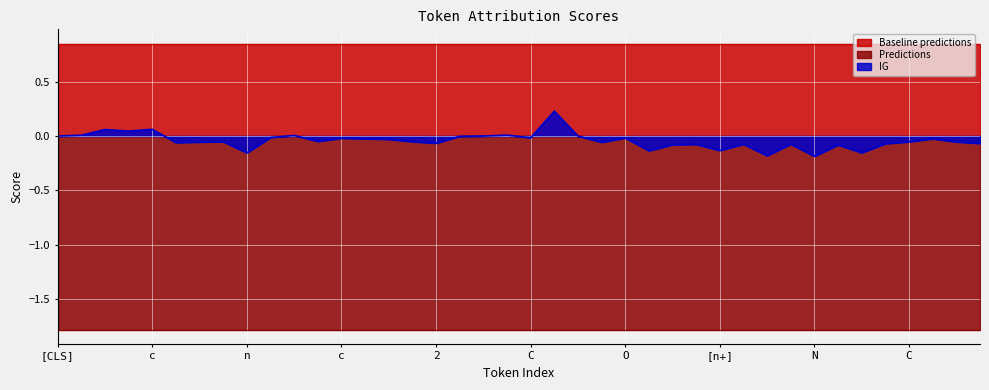

Reading right to left, extract all data points from this chart.

IG: -0.1	-0.1	-0.0	-0.1	-0.1	-0.2	-0.1	-0.2	-0.1	-0.2	-0.1	-0.1	-0.1	-0.1	-0.1	-0.0	-0.1	0.0	0.2	-0.0	0.0	0.0	-0.0	-0.1	-0.1	-0.0	-0.0	-0.0	-0.0	0.0	-0.0	-0.2	-0.1	-0.1	-0.1	0.1	0.0	0.1	0.0	0.0
Predictions: -1.8	-1.8	-1.8	-1.8	-1.8	-1.8	-1.8	-1.8	-1.8	-1.8	-1.8	-1.8	-1.8	-1.8	-1.8	-1.8	-1.8	-1.8	-1.8	-1.8	-1.8	-1.8	-1.8	-1.8	-1.8	-1.8	-1.8	-1.8	-1.8	-1.8	-1.8	-1.8	-1.8	-1.8	-1.8	-1.8	-1.8	-1.8	-1.8	-1.8
Baseline predictions: 0.8	0.8	0.8	0.8	0.8	0.8	0.8	0.8	0.8	0.8	0.8	0.8	0.8	0.8	0.8	0.8	0.8	0.8	0.8	0.8	0.8	0.8	0.8	0.8	0.8	0.8	0.8	0.8	0.8	0.8	0.8	0.8	0.8	0.8	0.8	0.8	0.8	0.8	0.8	0.8